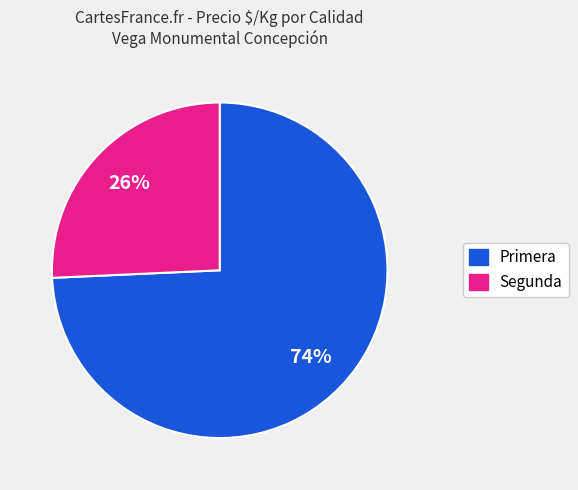

To the nearest percent, what is the average slice percentage?

50%